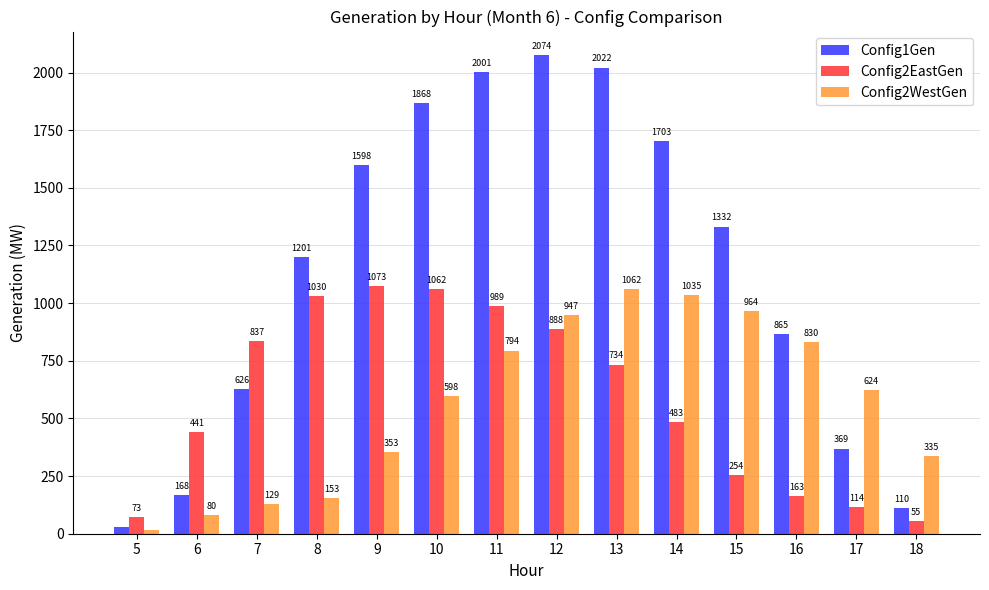

What is the sum of all Config1Gen values?

15966.3